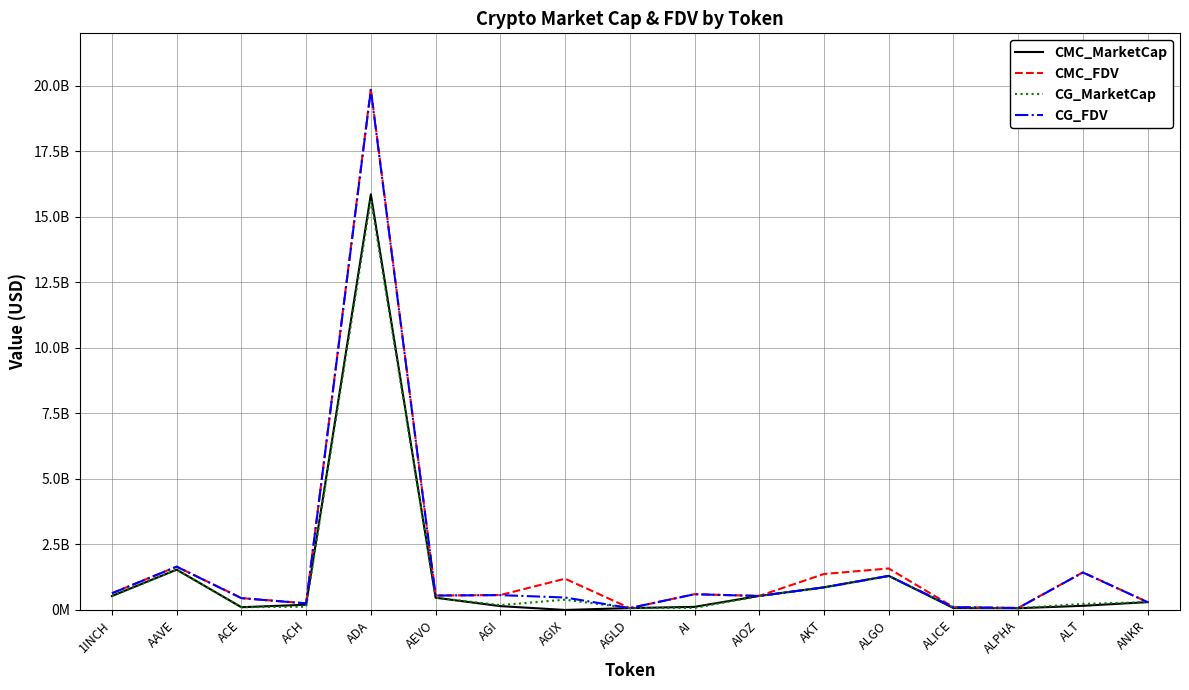

Where is the first local minimum for CMC_MarketCap?

ACE